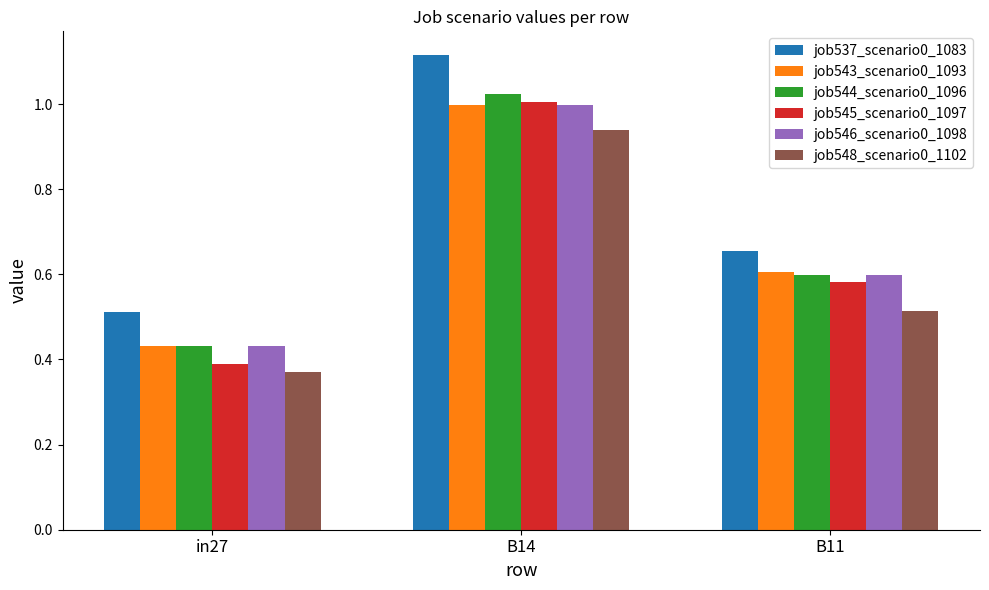

Is it true that job544_scenario0_1096 equals 1.0 at B14?

True